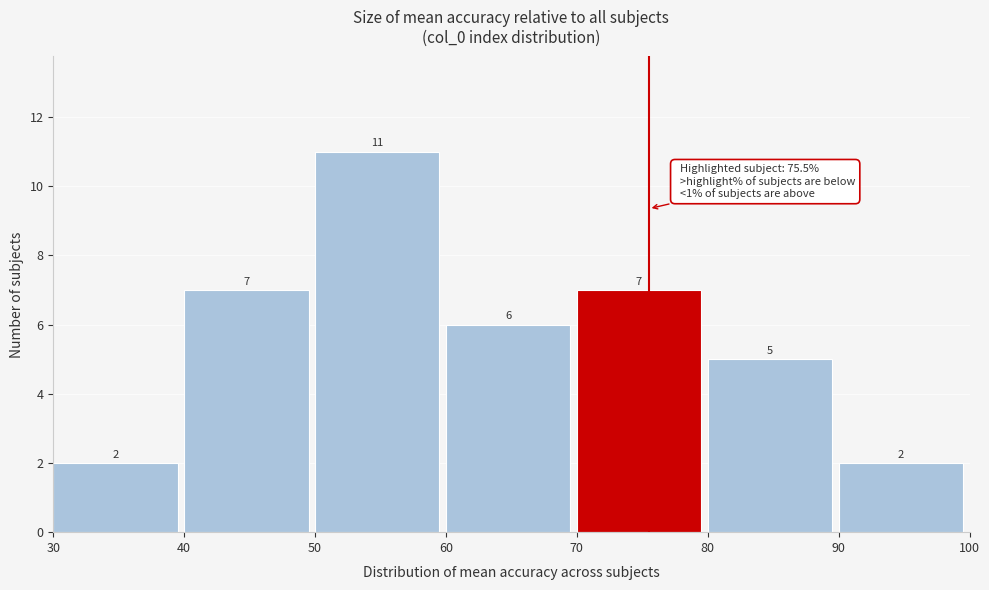

Reading left to right, transcribe this chart: for each bar, give the range it covers on the x-axis and its height.

30 to 40: 2
40 to 50: 7
50 to 60: 11
60 to 70: 6
70 to 80: 7
80 to 90: 5
90 to 100: 2